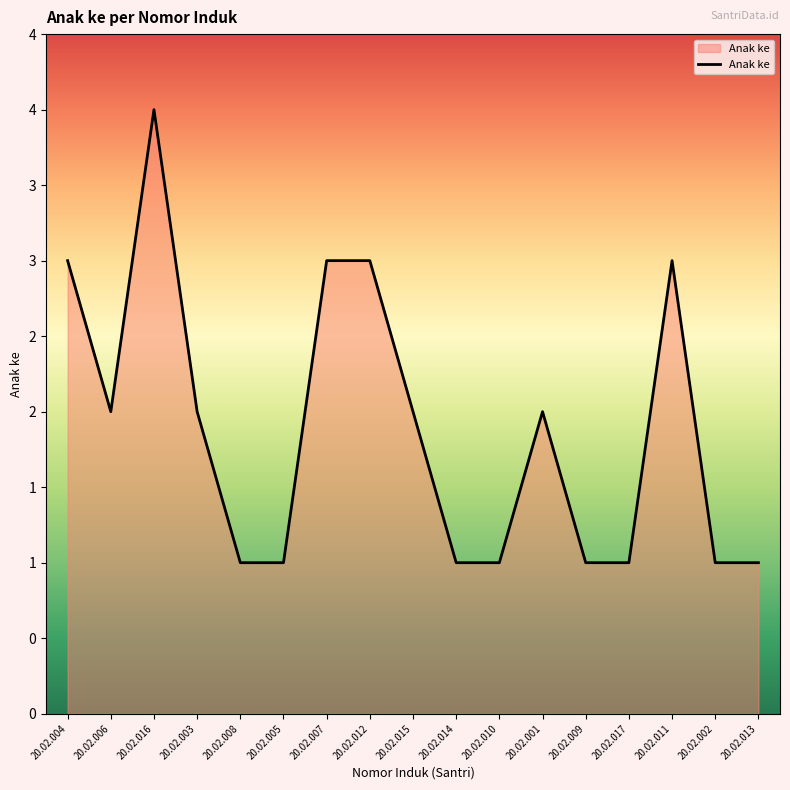

At which label does the data first exceed 2?

20.02.004